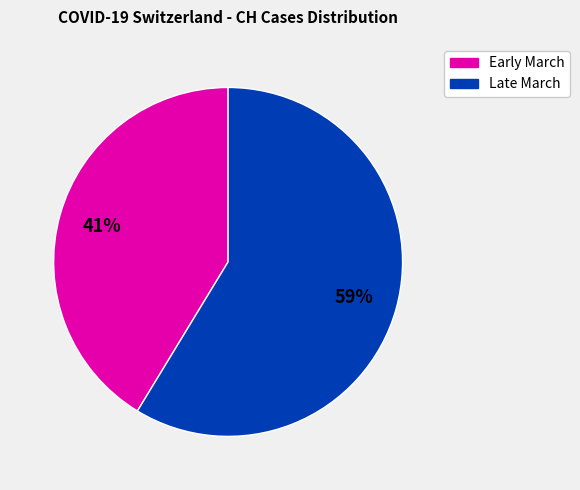

How many slices are in this pie chart?

2